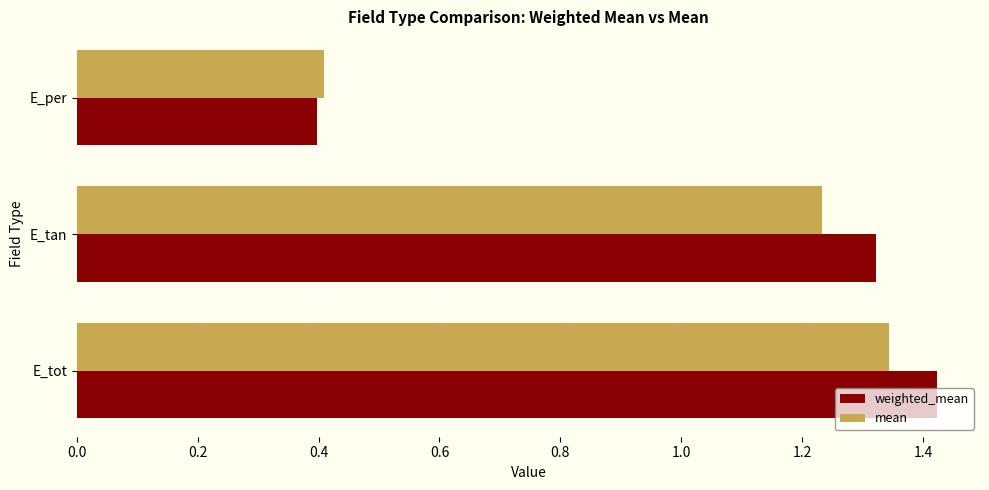

What is the lowest value of the weighted_mean series?

0.4